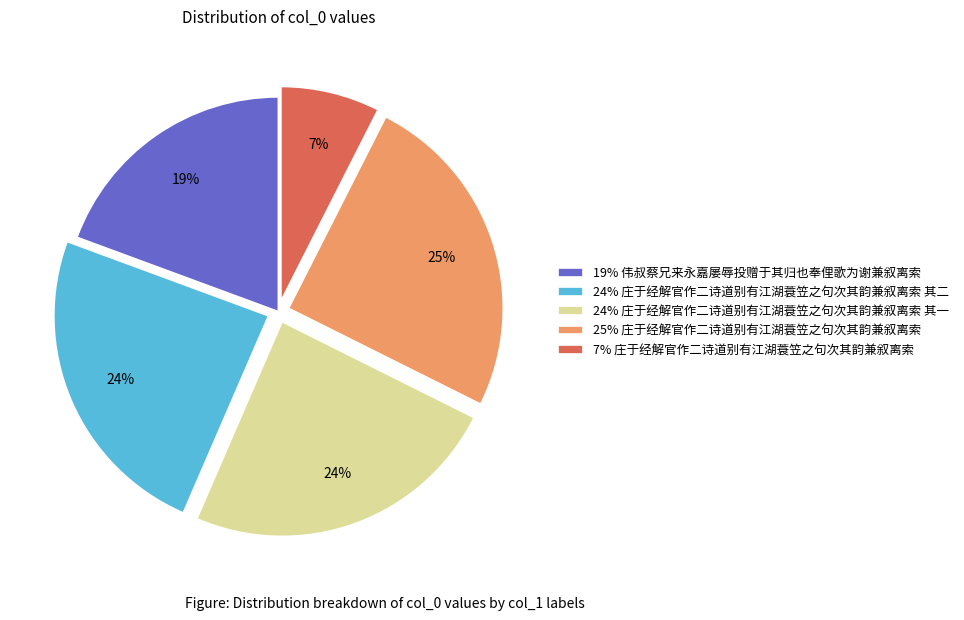

Which category has the biggest portion of the pie?

25% 庄于经解官作二诗道别有江湖蓑笠之句次其韵兼叙离索